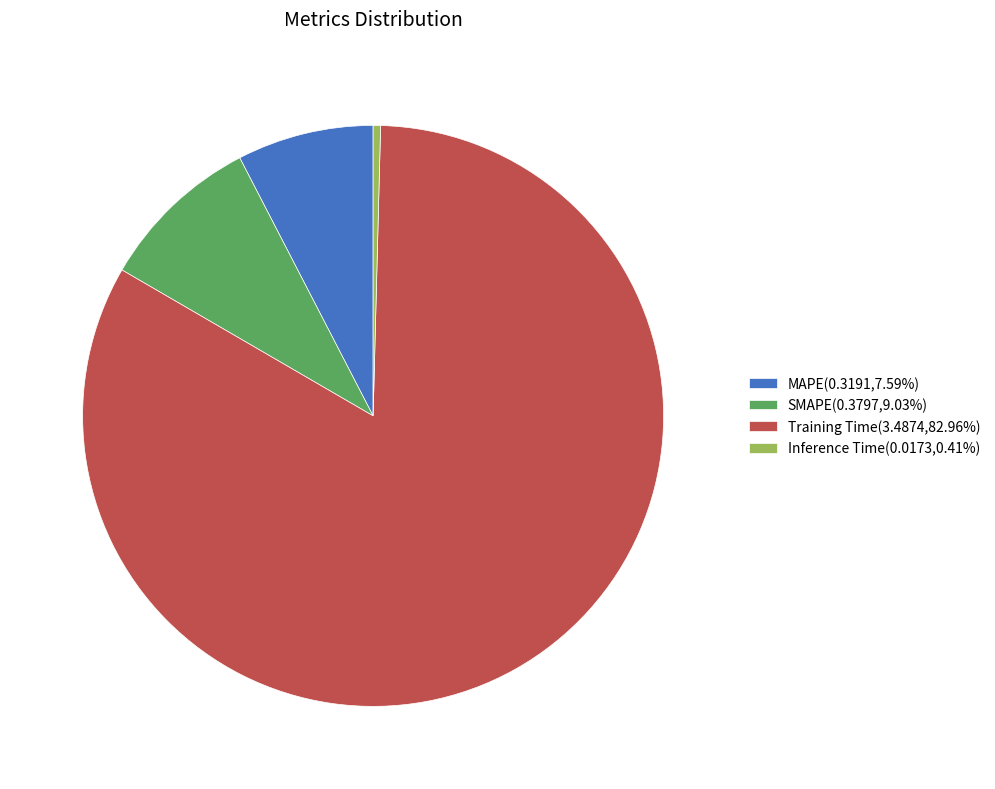

The Training Time slice represents 76% of the pie. True or false?

False